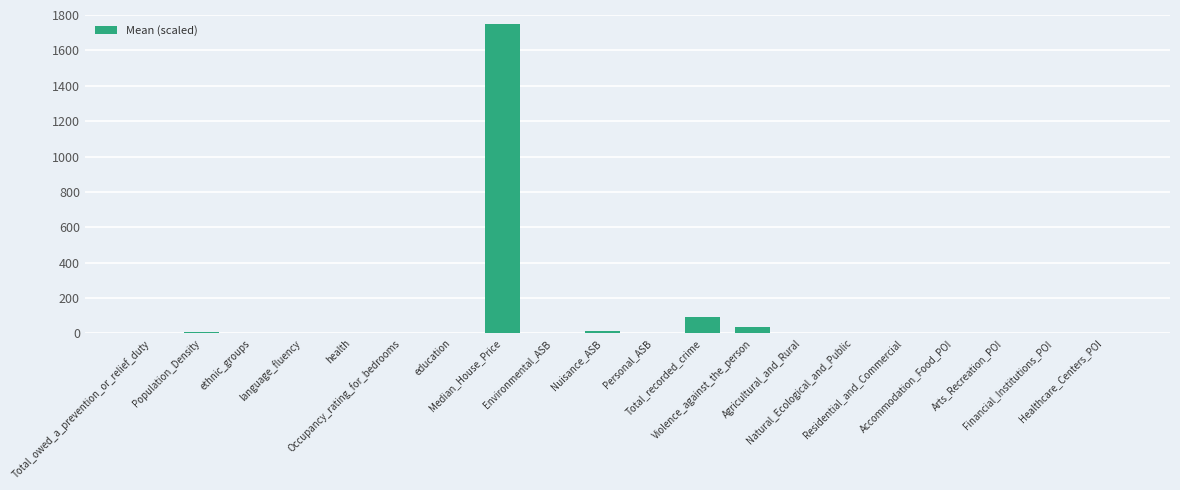

What is the greatest value displayed?

1750.0